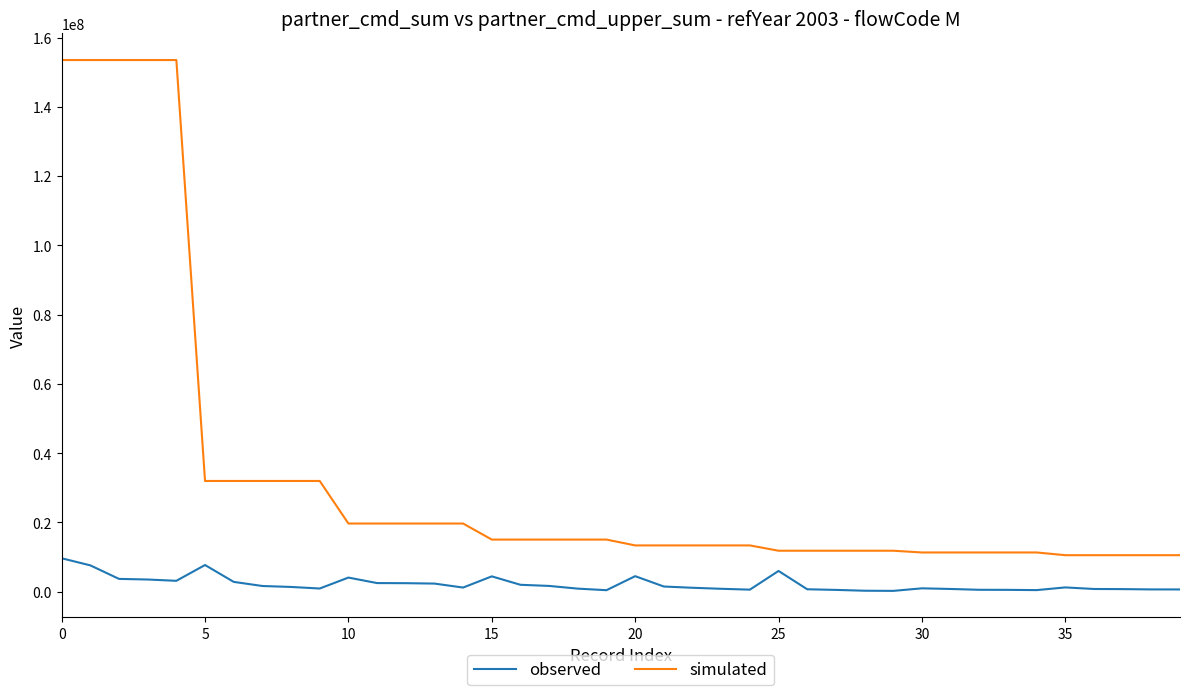

At how many categories does at least one series exceed 54859151?

5